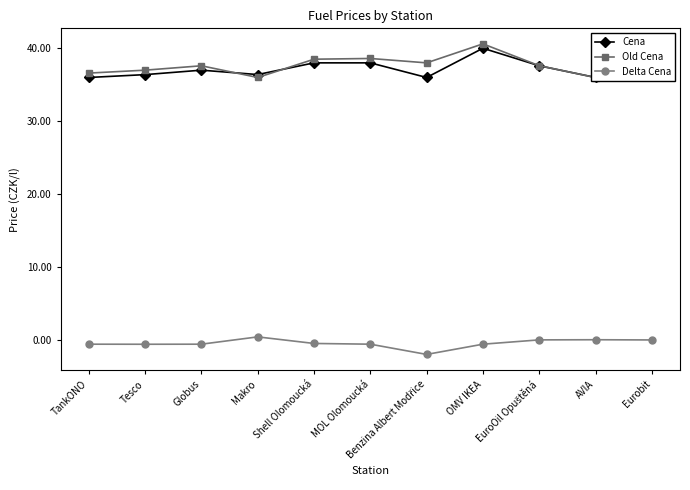

True or false: Cena has a value of 55.0 at Makro.

False